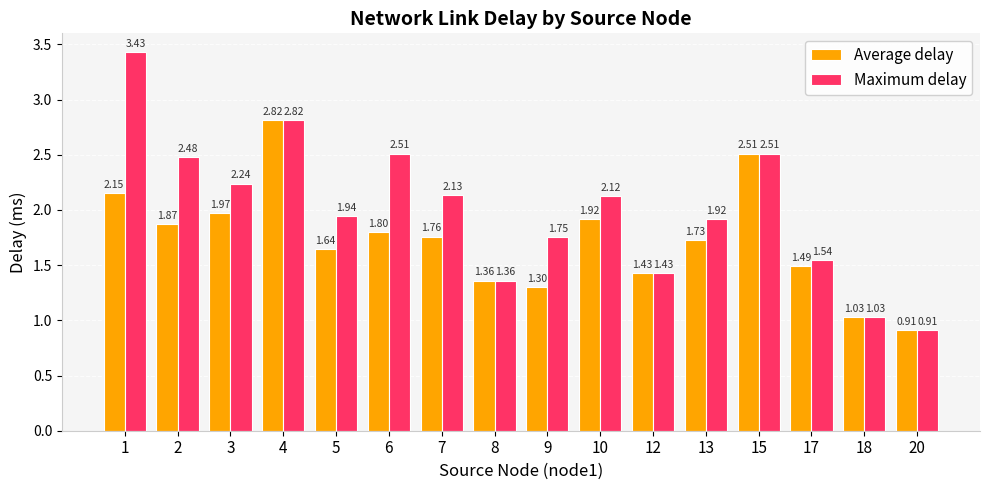

How many bars are there in total?

32